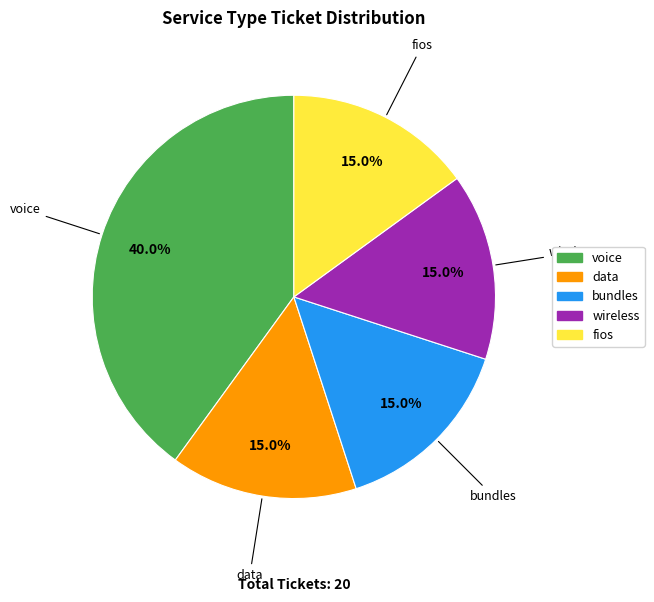

Approximately how many times larger is the value at bundles compared to wireless?

1.0